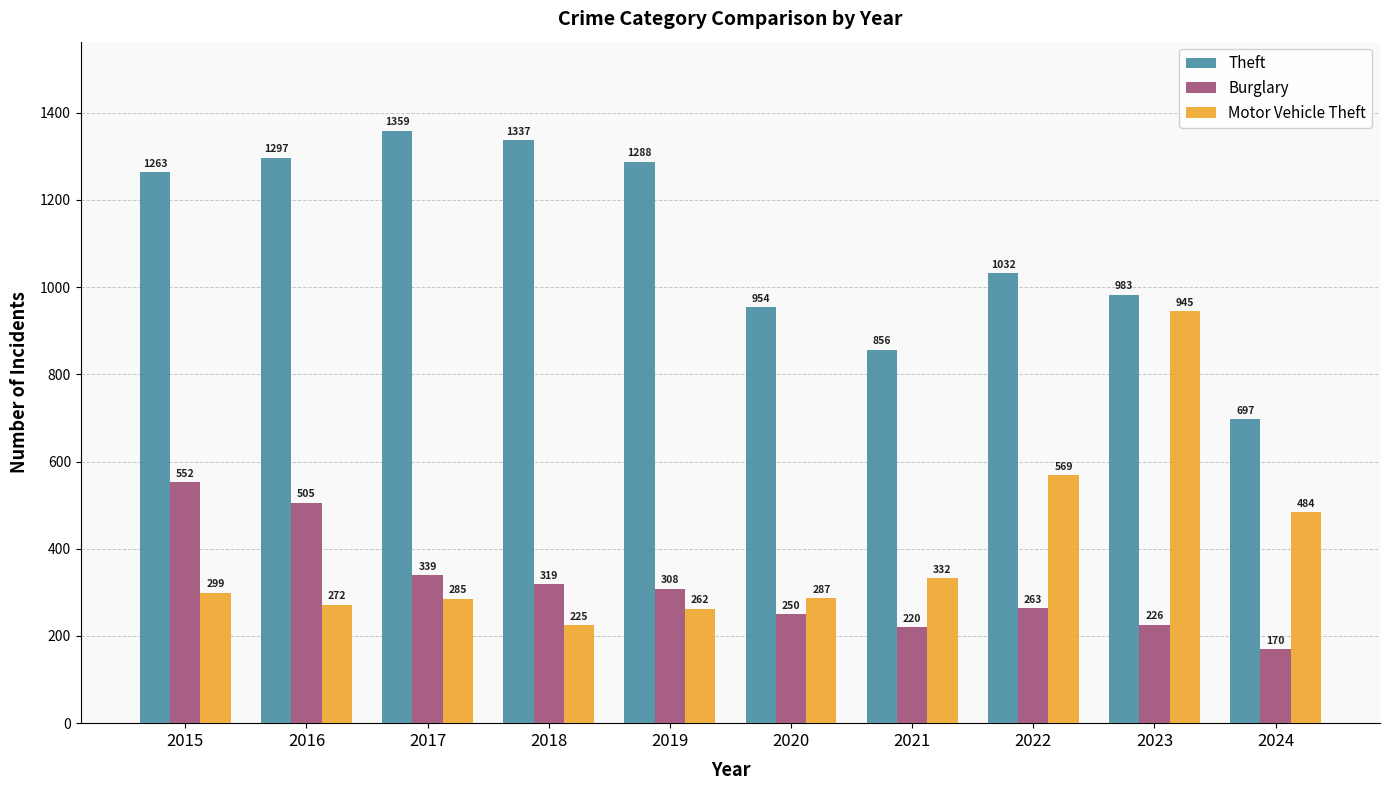

What is the difference between the second highest and second lowest values in the Theft series?

481